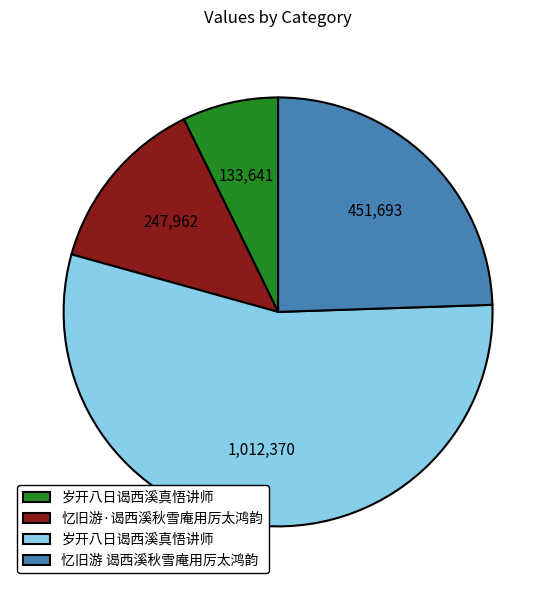

How many segments does this pie chart have?

4